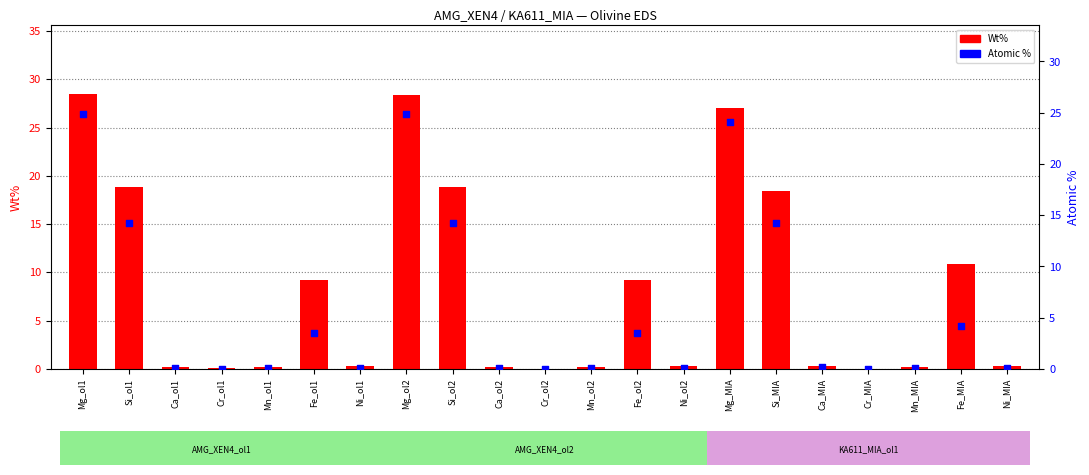

Which series has the largest total across all categories?

Wt%